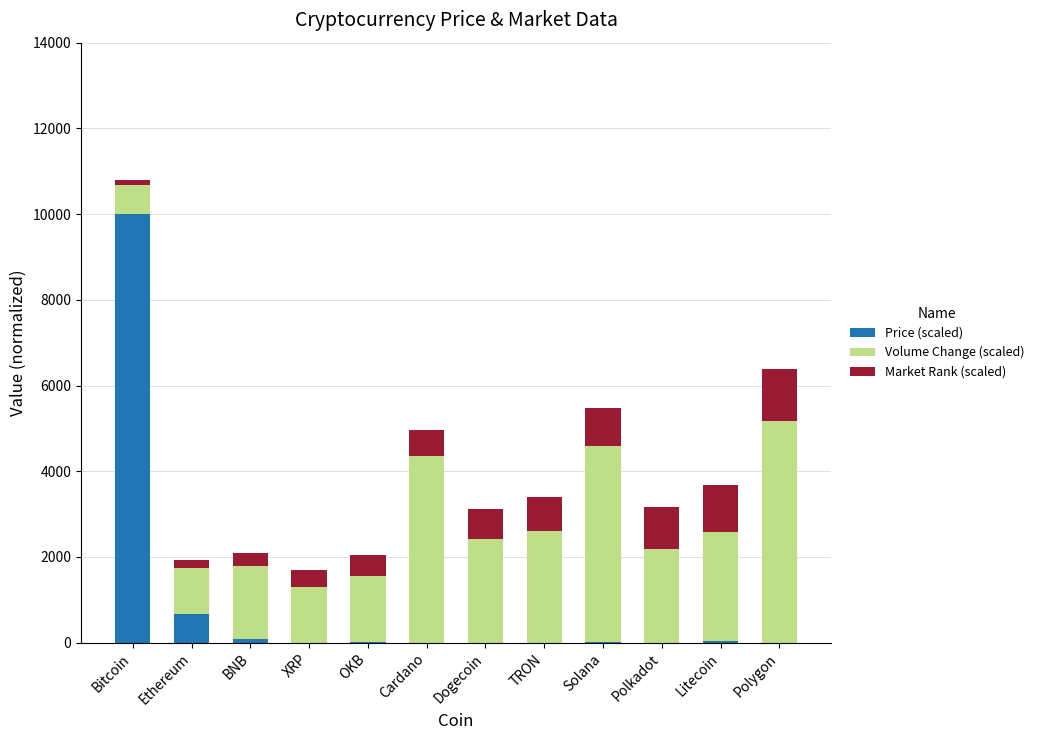

At which label does Price (scaled) reach its peak?

Bitcoin